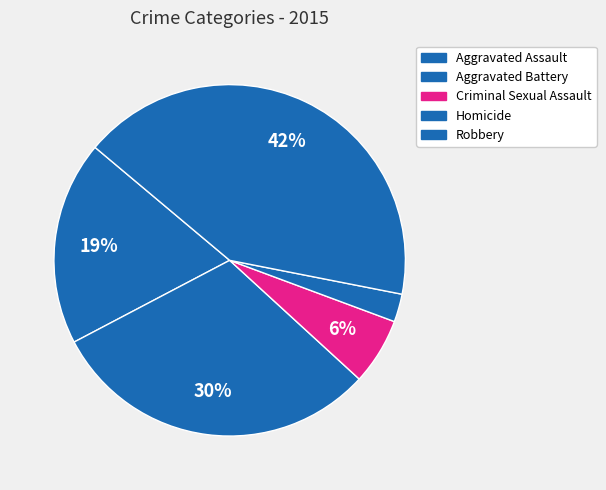

How many slices are in this pie chart?

5